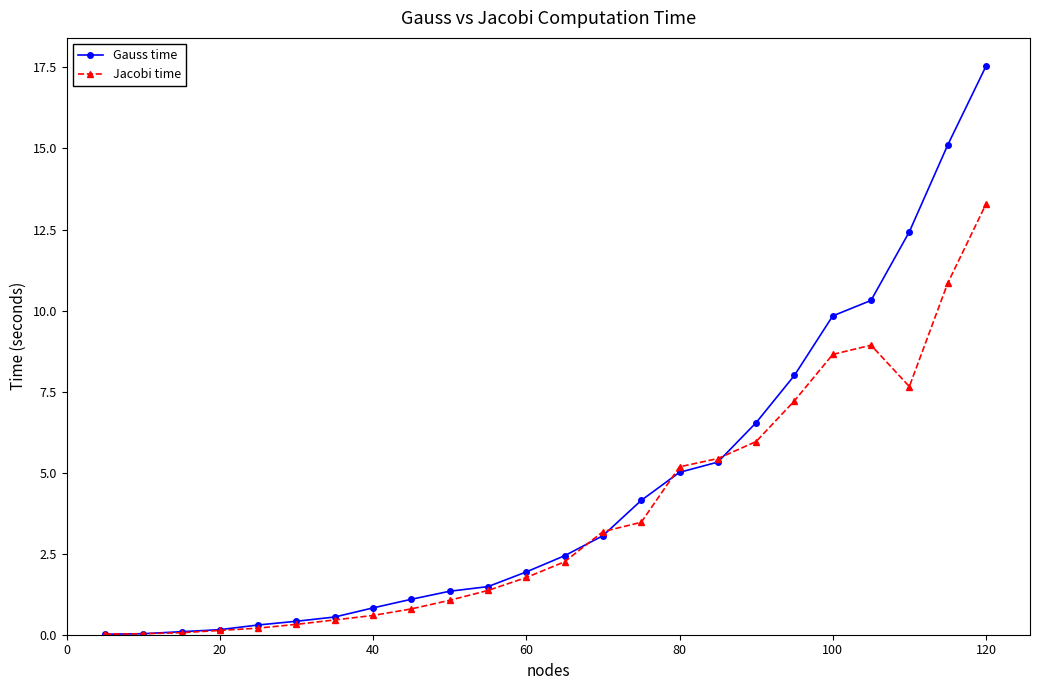

Which series has the widest spread of values?

Gauss time